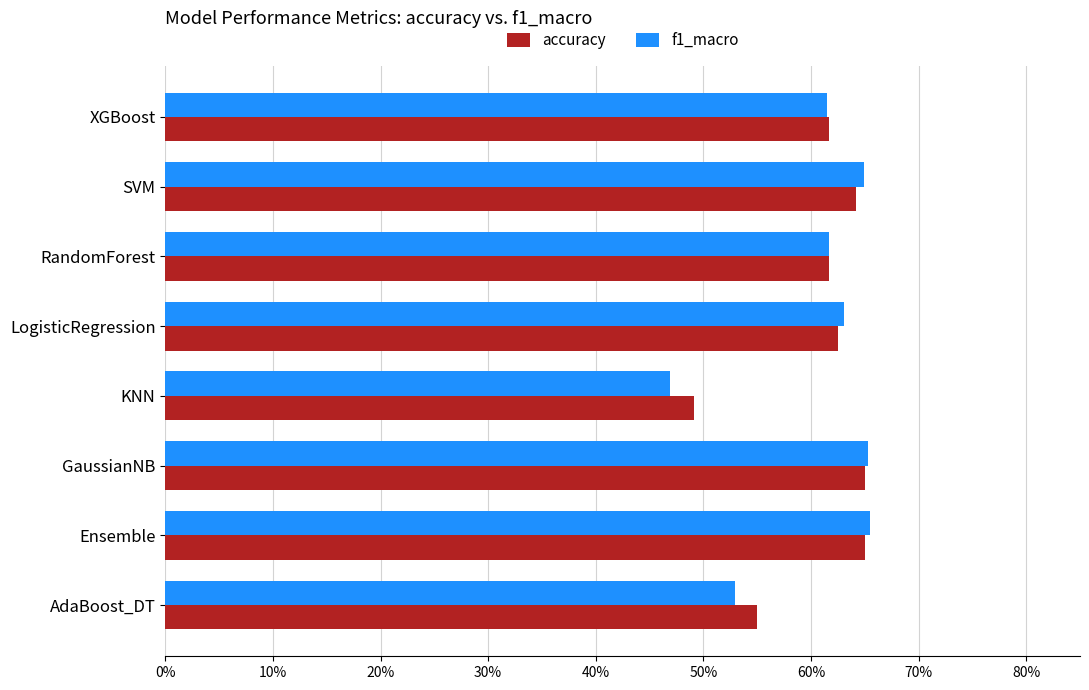

Rank the series by their maximum value, from lowest to highest.

accuracy, f1_macro